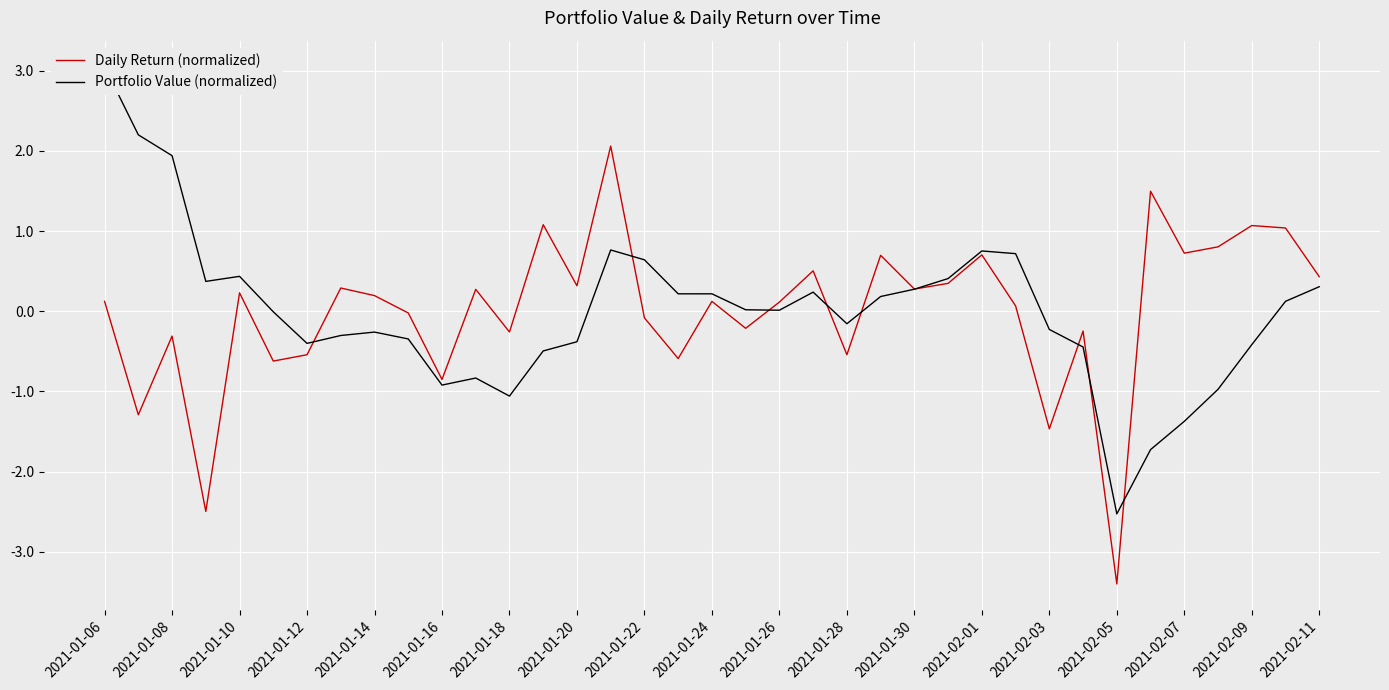

How many categories are shown in the chart?

37